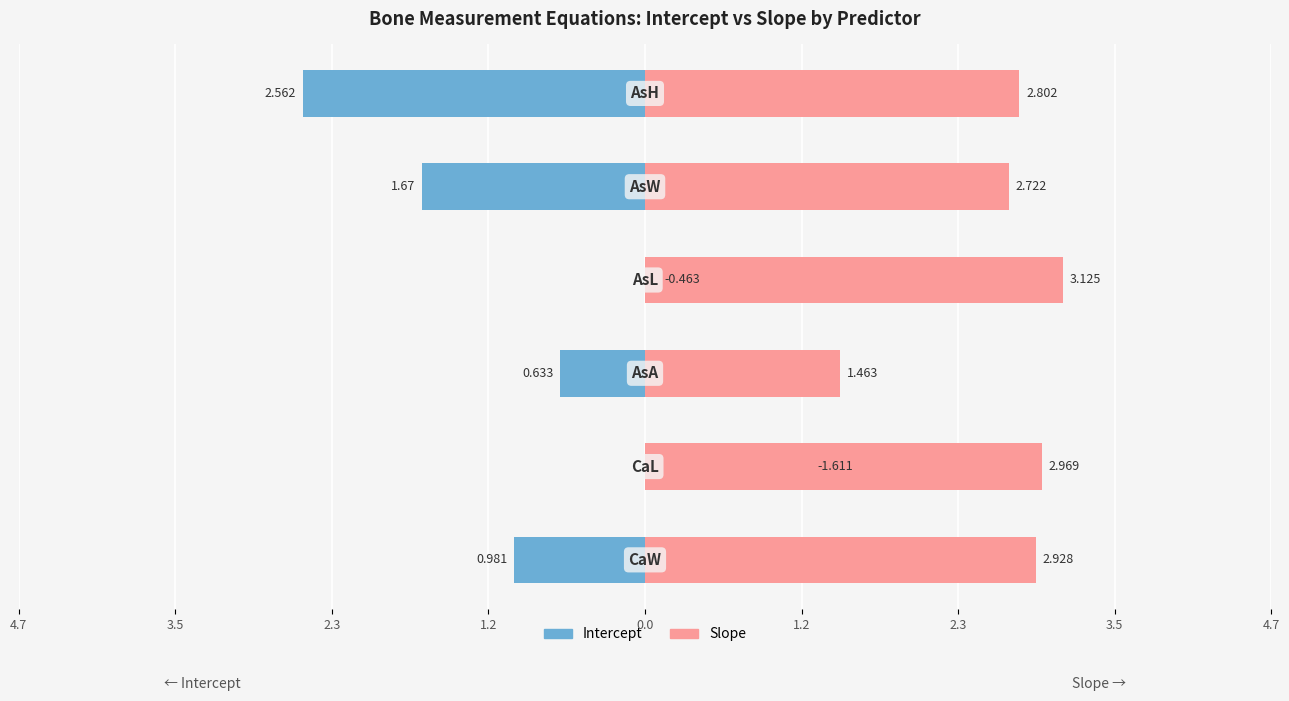

What is the sum of all Slope values?

16.0